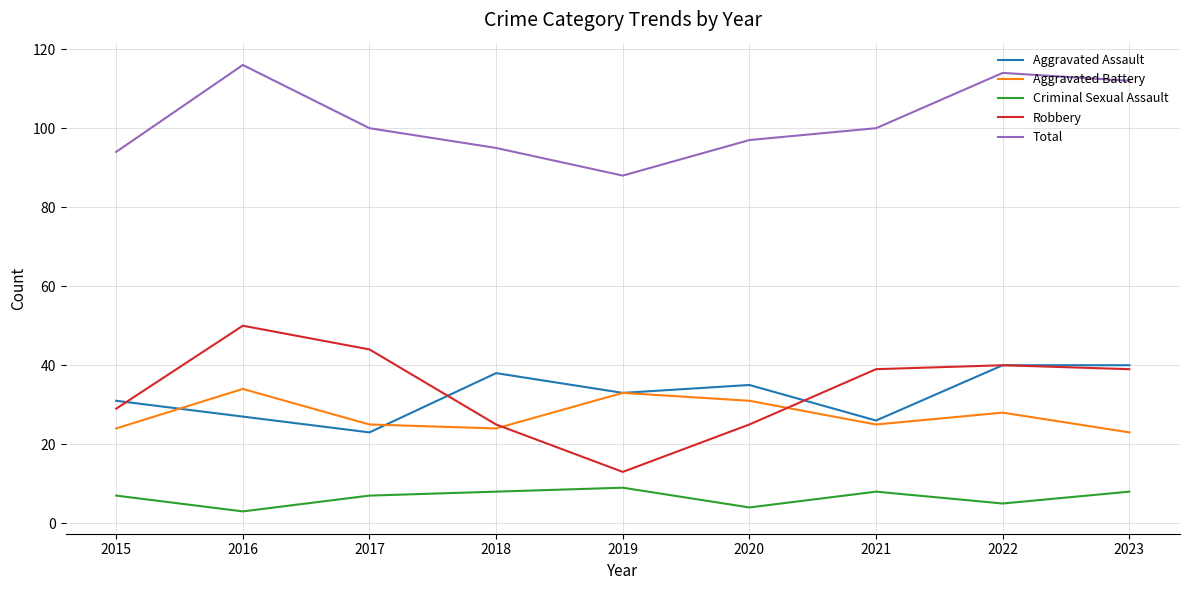

What is the difference between the highest and lowest values at 2019?

79